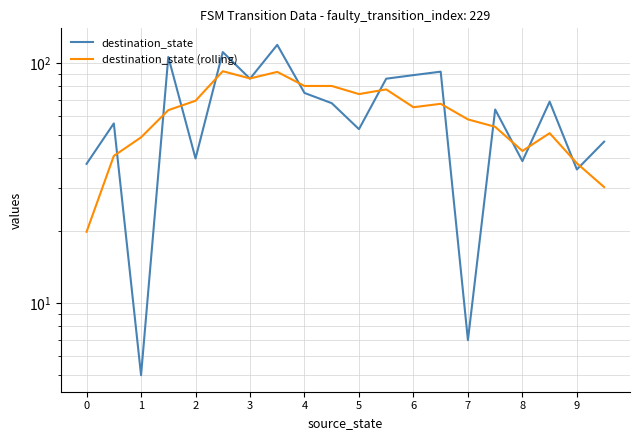

What is the value of the destination_state (rolling) point at the 3rd from the left?

49.0